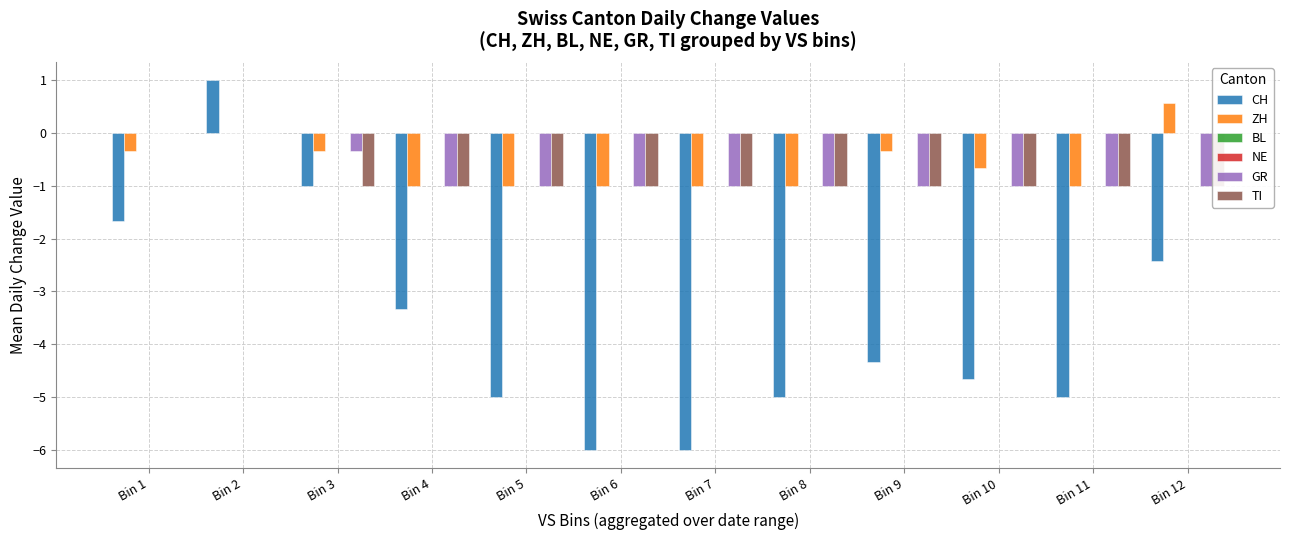

At Bin 8, list the series in order from largest to smallest.

BL, NE, ZH, GR, TI, CH